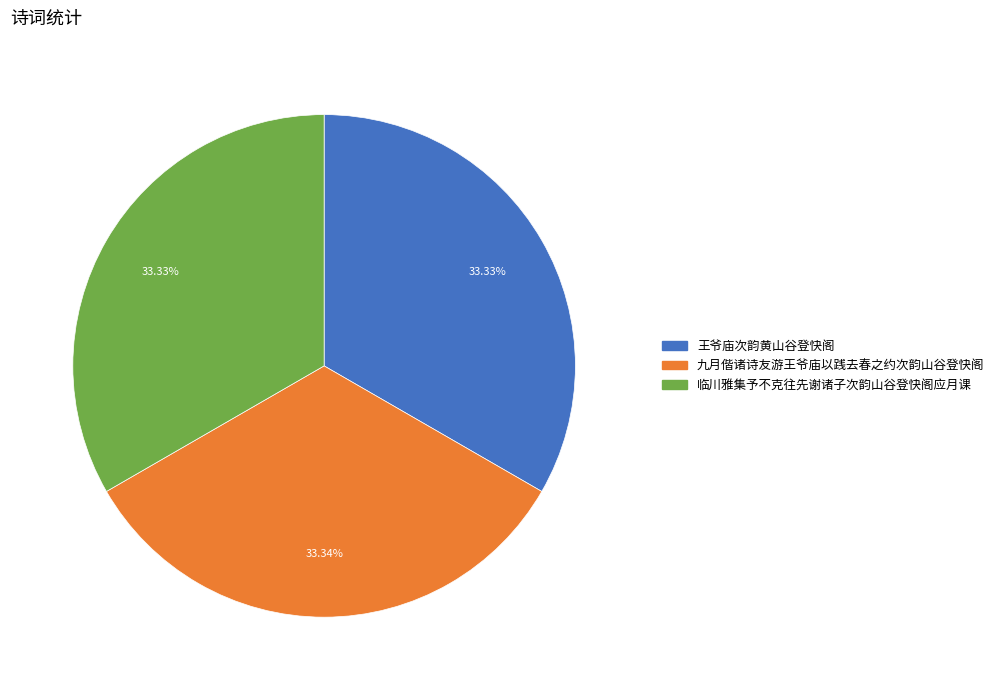

Approximately how many times larger is the value at 临川雅集予不克往先谢诸子次韵山谷登快阁应月课 compared to 九月偕诸诗友游王爷庙以践去春之约次韵山谷登快阁?

1.0